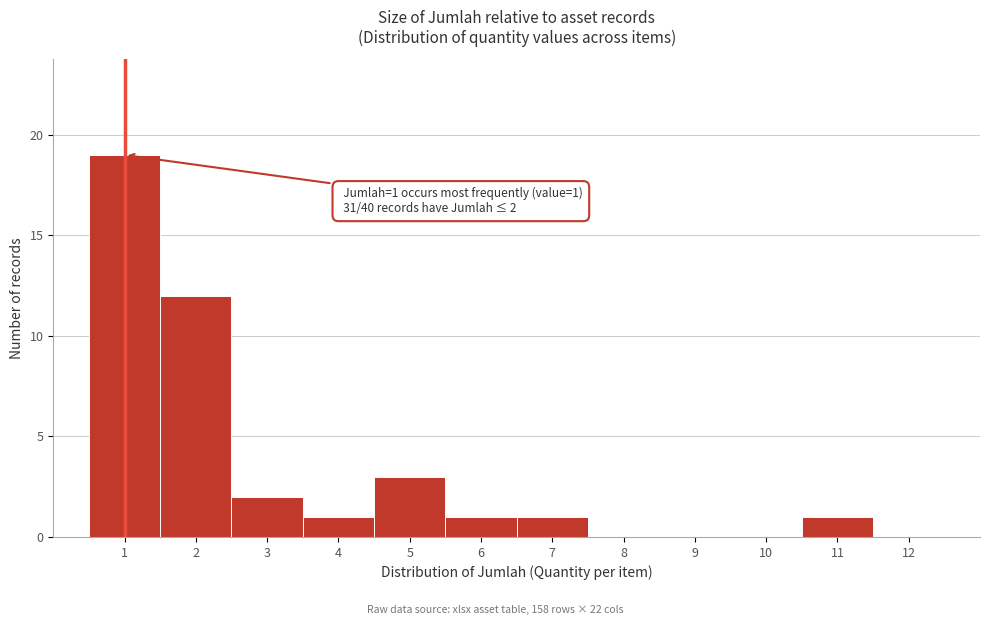

Over which range of the x-axis is the bar tallest?

0.5 to 1.5